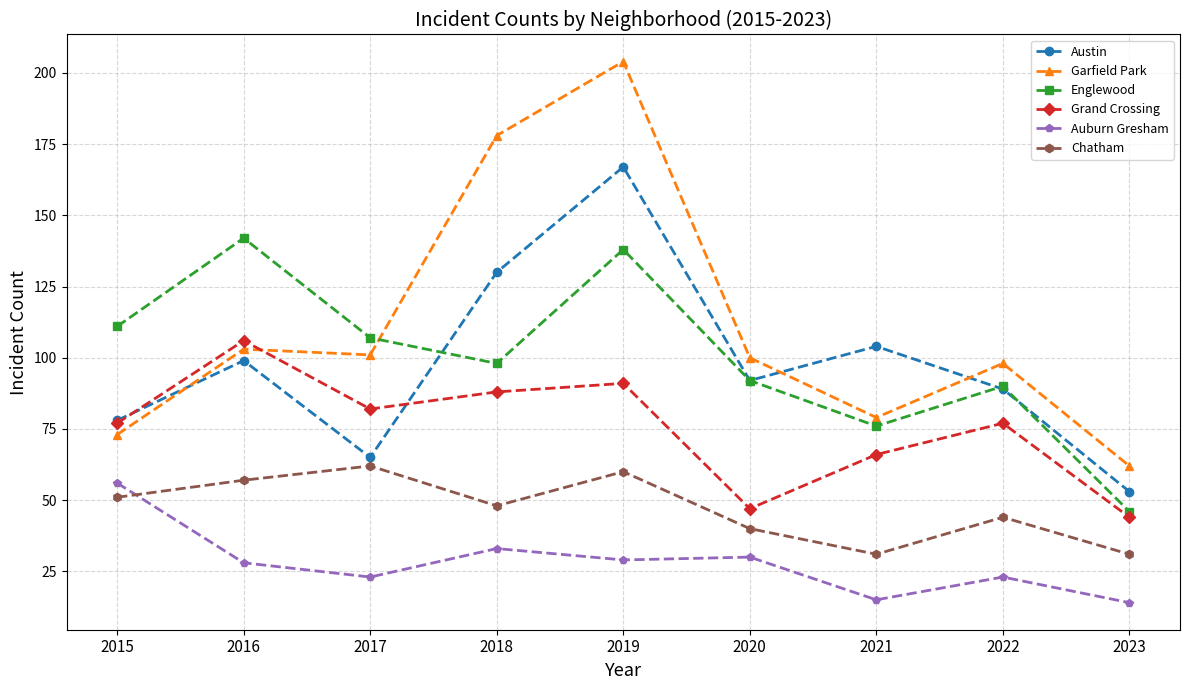

Reading left to right, extract all data points from this chart.

Austin: 2015=78	2016=99	2017=65	2018=130	2019=167	2020=92	2021=104	2022=89	2023=53
Garfield Park: 2015=73	2016=103	2017=101	2018=178	2019=204	2020=100	2021=79	2022=98	2023=62
Englewood: 2015=111	2016=142	2017=107	2018=98	2019=138	2020=92	2021=76	2022=90	2023=46
Grand Crossing: 2015=77	2016=106	2017=82	2018=88	2019=91	2020=47	2021=66	2022=77	2023=44
Auburn Gresham: 2015=56	2016=28	2017=23	2018=33	2019=29	2020=30	2021=15	2022=23	2023=14
Chatham: 2015=51	2016=57	2017=62	2018=48	2019=60	2020=40	2021=31	2022=44	2023=31